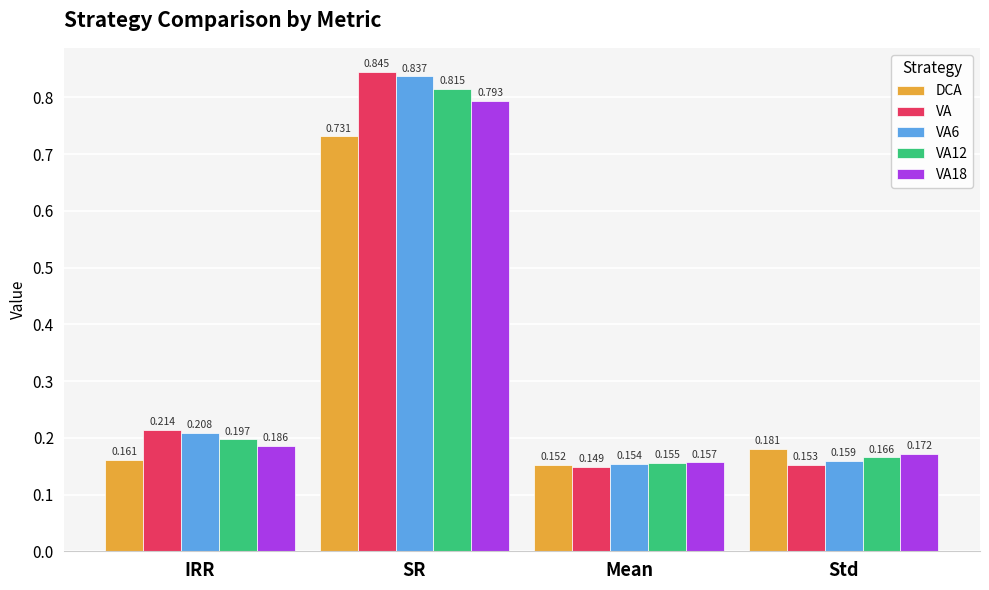

Where is VA nearest to the value 0?

Mean